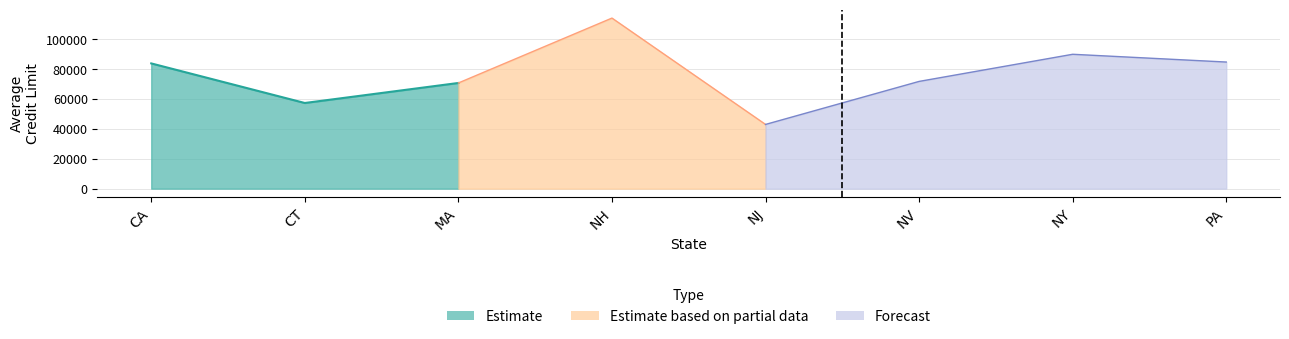

What is the minimum value shown in the chart?

43000.0